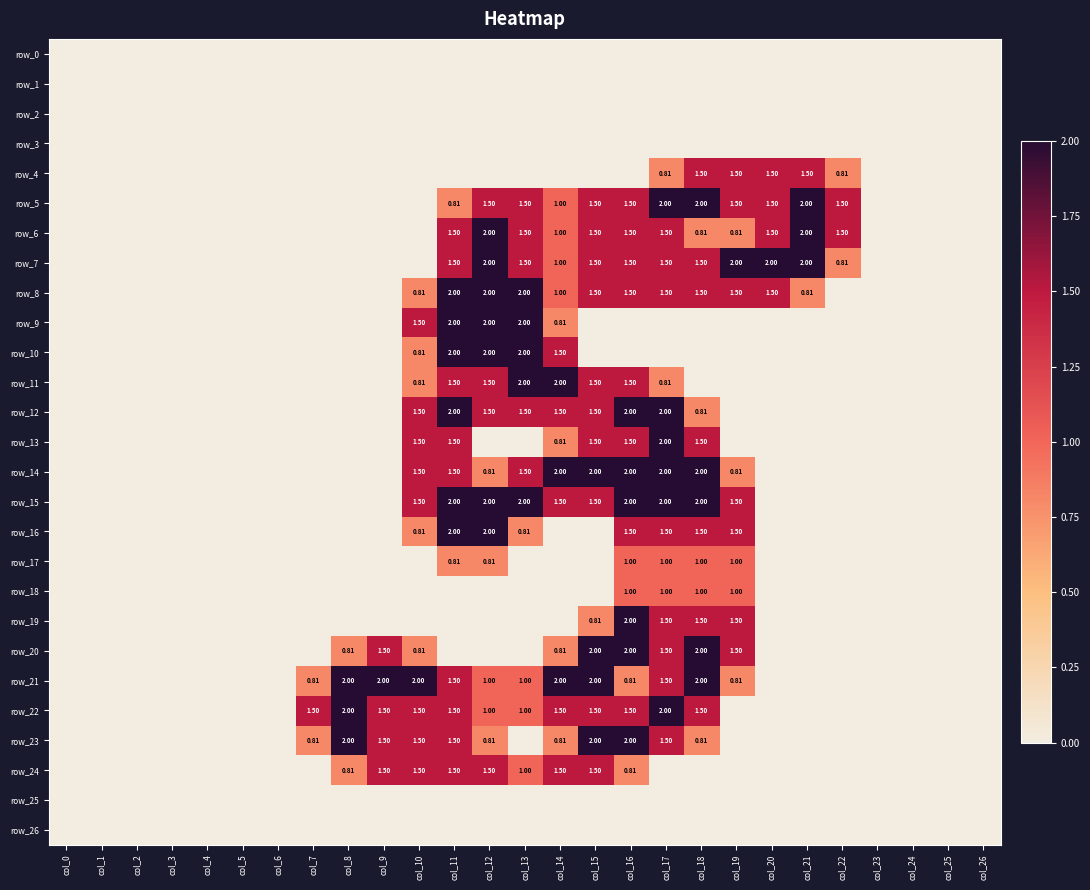

Reading left to right, list all the values displayed in this chart.

row_0: col_0=0.0	col_1=0.0	col_2=0.0	col_3=0.0	col_4=0.0	col_5=0.0	col_6=0.0	col_7=0.0	col_8=0.0	col_9=0.0	col_10=0.0	col_11=0.0	col_12=0.0	col_13=0.0	col_14=0.0	col_15=0.0	col_16=0.0	col_17=0.0	col_18=0.0	col_19=0.0	col_20=0.0	col_21=0.0	col_22=0.0	col_23=0.0	col_24=0.0	col_25=0.0	col_26=0.0
row_1: col_0=0.0	col_1=0.0	col_2=0.0	col_3=0.0	col_4=0.0	col_5=0.0	col_6=0.0	col_7=0.0	col_8=0.0	col_9=0.0	col_10=0.0	col_11=0.0	col_12=0.0	col_13=0.0	col_14=0.0	col_15=0.0	col_16=0.0	col_17=0.0	col_18=0.0	col_19=0.0	col_20=0.0	col_21=0.0	col_22=0.0	col_23=0.0	col_24=0.0	col_25=0.0	col_26=0.0
row_2: col_0=0.0	col_1=0.0	col_2=0.0	col_3=0.0	col_4=0.0	col_5=0.0	col_6=0.0	col_7=0.0	col_8=0.0	col_9=0.0	col_10=0.0	col_11=0.0	col_12=0.0	col_13=0.0	col_14=0.0	col_15=0.0	col_16=0.0	col_17=0.0	col_18=0.0	col_19=0.0	col_20=0.0	col_21=0.0	col_22=0.0	col_23=0.0	col_24=0.0	col_25=0.0	col_26=0.0
row_3: col_0=0.0	col_1=0.0	col_2=0.0	col_3=0.0	col_4=0.0	col_5=0.0	col_6=0.0	col_7=0.0	col_8=0.0	col_9=0.0	col_10=0.0	col_11=0.0	col_12=0.0	col_13=0.0	col_14=0.0	col_15=0.0	col_16=0.0	col_17=0.0	col_18=0.0	col_19=0.0	col_20=0.0	col_21=0.0	col_22=0.0	col_23=0.0	col_24=0.0	col_25=0.0	col_26=0.0
row_4: col_0=0.0	col_1=0.0	col_2=0.0	col_3=0.0	col_4=0.0	col_5=0.0	col_6=0.0	col_7=0.0	col_8=0.0	col_9=0.0	col_10=0.0	col_11=0.0	col_12=0.0	col_13=0.0	col_14=0.0	col_15=0.0	col_16=0.0	col_17=0.8	col_18=1.5	col_19=1.5	col_20=1.5	col_21=1.5	col_22=0.8	col_23=0.0	col_24=0.0	col_25=0.0	col_26=0.0
row_5: col_0=0.0	col_1=0.0	col_2=0.0	col_3=0.0	col_4=0.0	col_5=0.0	col_6=0.0	col_7=0.0	col_8=0.0	col_9=0.0	col_10=0.0	col_11=0.8	col_12=1.5	col_13=1.5	col_14=1.0	col_15=1.5	col_16=1.5	col_17=2.0	col_18=2.0	col_19=1.5	col_20=1.5	col_21=2.0	col_22=1.5	col_23=0.0	col_24=0.0	col_25=0.0	col_26=0.0
row_6: col_0=0.0	col_1=0.0	col_2=0.0	col_3=0.0	col_4=0.0	col_5=0.0	col_6=0.0	col_7=0.0	col_8=0.0	col_9=0.0	col_10=0.0	col_11=1.5	col_12=2.0	col_13=1.5	col_14=1.0	col_15=1.5	col_16=1.5	col_17=1.5	col_18=0.8	col_19=0.8	col_20=1.5	col_21=2.0	col_22=1.5	col_23=0.0	col_24=0.0	col_25=0.0	col_26=0.0
row_7: col_0=0.0	col_1=0.0	col_2=0.0	col_3=0.0	col_4=0.0	col_5=0.0	col_6=0.0	col_7=0.0	col_8=0.0	col_9=0.0	col_10=0.0	col_11=1.5	col_12=2.0	col_13=1.5	col_14=1.0	col_15=1.5	col_16=1.5	col_17=1.5	col_18=1.5	col_19=2.0	col_20=2.0	col_21=2.0	col_22=0.8	col_23=0.0	col_24=0.0	col_25=0.0	col_26=0.0
row_8: col_0=0.0	col_1=0.0	col_2=0.0	col_3=0.0	col_4=0.0	col_5=0.0	col_6=0.0	col_7=0.0	col_8=0.0	col_9=0.0	col_10=0.8	col_11=2.0	col_12=2.0	col_13=2.0	col_14=1.0	col_15=1.5	col_16=1.5	col_17=1.5	col_18=1.5	col_19=1.5	col_20=1.5	col_21=0.8	col_22=0.0	col_23=0.0	col_24=0.0	col_25=0.0	col_26=0.0
row_9: col_0=0.0	col_1=0.0	col_2=0.0	col_3=0.0	col_4=0.0	col_5=0.0	col_6=0.0	col_7=0.0	col_8=0.0	col_9=0.0	col_10=1.5	col_11=2.0	col_12=2.0	col_13=2.0	col_14=0.8	col_15=0.0	col_16=0.0	col_17=0.0	col_18=0.0	col_19=0.0	col_20=0.0	col_21=0.0	col_22=0.0	col_23=0.0	col_24=0.0	col_25=0.0	col_26=0.0
row_10: col_0=0.0	col_1=0.0	col_2=0.0	col_3=0.0	col_4=0.0	col_5=0.0	col_6=0.0	col_7=0.0	col_8=0.0	col_9=0.0	col_10=0.8	col_11=2.0	col_12=2.0	col_13=2.0	col_14=1.5	col_15=0.0	col_16=0.0	col_17=0.0	col_18=0.0	col_19=0.0	col_20=0.0	col_21=0.0	col_22=0.0	col_23=0.0	col_24=0.0	col_25=0.0	col_26=0.0
row_11: col_0=0.0	col_1=0.0	col_2=0.0	col_3=0.0	col_4=0.0	col_5=0.0	col_6=0.0	col_7=0.0	col_8=0.0	col_9=0.0	col_10=0.8	col_11=1.5	col_12=1.5	col_13=2.0	col_14=2.0	col_15=1.5	col_16=1.5	col_17=0.8	col_18=0.0	col_19=0.0	col_20=0.0	col_21=0.0	col_22=0.0	col_23=0.0	col_24=0.0	col_25=0.0	col_26=0.0
row_12: col_0=0.0	col_1=0.0	col_2=0.0	col_3=0.0	col_4=0.0	col_5=0.0	col_6=0.0	col_7=0.0	col_8=0.0	col_9=0.0	col_10=1.5	col_11=2.0	col_12=1.5	col_13=1.5	col_14=1.5	col_15=1.5	col_16=2.0	col_17=2.0	col_18=0.8	col_19=0.0	col_20=0.0	col_21=0.0	col_22=0.0	col_23=0.0	col_24=0.0	col_25=0.0	col_26=0.0
row_13: col_0=0.0	col_1=0.0	col_2=0.0	col_3=0.0	col_4=0.0	col_5=0.0	col_6=0.0	col_7=0.0	col_8=0.0	col_9=0.0	col_10=1.5	col_11=1.5	col_12=0.0	col_13=0.0	col_14=0.8	col_15=1.5	col_16=1.5	col_17=2.0	col_18=1.5	col_19=0.0	col_20=0.0	col_21=0.0	col_22=0.0	col_23=0.0	col_24=0.0	col_25=0.0	col_26=0.0
row_14: col_0=0.0	col_1=0.0	col_2=0.0	col_3=0.0	col_4=0.0	col_5=0.0	col_6=0.0	col_7=0.0	col_8=0.0	col_9=0.0	col_10=1.5	col_11=1.5	col_12=0.8	col_13=1.5	col_14=2.0	col_15=2.0	col_16=2.0	col_17=2.0	col_18=2.0	col_19=0.8	col_20=0.0	col_21=0.0	col_22=0.0	col_23=0.0	col_24=0.0	col_25=0.0	col_26=0.0
row_15: col_0=0.0	col_1=0.0	col_2=0.0	col_3=0.0	col_4=0.0	col_5=0.0	col_6=0.0	col_7=0.0	col_8=0.0	col_9=0.0	col_10=1.5	col_11=2.0	col_12=2.0	col_13=2.0	col_14=1.5	col_15=1.5	col_16=2.0	col_17=2.0	col_18=2.0	col_19=1.5	col_20=0.0	col_21=0.0	col_22=0.0	col_23=0.0	col_24=0.0	col_25=0.0	col_26=0.0
row_16: col_0=0.0	col_1=0.0	col_2=0.0	col_3=0.0	col_4=0.0	col_5=0.0	col_6=0.0	col_7=0.0	col_8=0.0	col_9=0.0	col_10=0.8	col_11=2.0	col_12=2.0	col_13=0.8	col_14=0.0	col_15=0.0	col_16=1.5	col_17=1.5	col_18=1.5	col_19=1.5	col_20=0.0	col_21=0.0	col_22=0.0	col_23=0.0	col_24=0.0	col_25=0.0	col_26=0.0
row_17: col_0=0.0	col_1=0.0	col_2=0.0	col_3=0.0	col_4=0.0	col_5=0.0	col_6=0.0	col_7=0.0	col_8=0.0	col_9=0.0	col_10=0.0	col_11=0.8	col_12=0.8	col_13=0.0	col_14=0.0	col_15=0.0	col_16=1.0	col_17=1.0	col_18=1.0	col_19=1.0	col_20=0.0	col_21=0.0	col_22=0.0	col_23=0.0	col_24=0.0	col_25=0.0	col_26=0.0
row_18: col_0=0.0	col_1=0.0	col_2=0.0	col_3=0.0	col_4=0.0	col_5=0.0	col_6=0.0	col_7=0.0	col_8=0.0	col_9=0.0	col_10=0.0	col_11=0.0	col_12=0.0	col_13=0.0	col_14=0.0	col_15=0.0	col_16=1.0	col_17=1.0	col_18=1.0	col_19=1.0	col_20=0.0	col_21=0.0	col_22=0.0	col_23=0.0	col_24=0.0	col_25=0.0	col_26=0.0
row_19: col_0=0.0	col_1=0.0	col_2=0.0	col_3=0.0	col_4=0.0	col_5=0.0	col_6=0.0	col_7=0.0	col_8=0.0	col_9=0.0	col_10=0.0	col_11=0.0	col_12=0.0	col_13=0.0	col_14=0.0	col_15=0.8	col_16=2.0	col_17=1.5	col_18=1.5	col_19=1.5	col_20=0.0	col_21=0.0	col_22=0.0	col_23=0.0	col_24=0.0	col_25=0.0	col_26=0.0
row_20: col_0=0.0	col_1=0.0	col_2=0.0	col_3=0.0	col_4=0.0	col_5=0.0	col_6=0.0	col_7=0.0	col_8=0.8	col_9=1.5	col_10=0.8	col_11=0.0	col_12=0.0	col_13=0.0	col_14=0.8	col_15=2.0	col_16=2.0	col_17=1.5	col_18=2.0	col_19=1.5	col_20=0.0	col_21=0.0	col_22=0.0	col_23=0.0	col_24=0.0	col_25=0.0	col_26=0.0
row_21: col_0=0.0	col_1=0.0	col_2=0.0	col_3=0.0	col_4=0.0	col_5=0.0	col_6=0.0	col_7=0.8	col_8=2.0	col_9=2.0	col_10=2.0	col_11=1.5	col_12=1.0	col_13=1.0	col_14=2.0	col_15=2.0	col_16=0.8	col_17=1.5	col_18=2.0	col_19=0.8	col_20=0.0	col_21=0.0	col_22=0.0	col_23=0.0	col_24=0.0	col_25=0.0	col_26=0.0
row_22: col_0=0.0	col_1=0.0	col_2=0.0	col_3=0.0	col_4=0.0	col_5=0.0	col_6=0.0	col_7=1.5	col_8=2.0	col_9=1.5	col_10=1.5	col_11=1.5	col_12=1.0	col_13=1.0	col_14=1.5	col_15=1.5	col_16=1.5	col_17=2.0	col_18=1.5	col_19=0.0	col_20=0.0	col_21=0.0	col_22=0.0	col_23=0.0	col_24=0.0	col_25=0.0	col_26=0.0
row_23: col_0=0.0	col_1=0.0	col_2=0.0	col_3=0.0	col_4=0.0	col_5=0.0	col_6=0.0	col_7=0.8	col_8=2.0	col_9=1.5	col_10=1.5	col_11=1.5	col_12=0.8	col_13=0.0	col_14=0.8	col_15=2.0	col_16=2.0	col_17=1.5	col_18=0.8	col_19=0.0	col_20=0.0	col_21=0.0	col_22=0.0	col_23=0.0	col_24=0.0	col_25=0.0	col_26=0.0
row_24: col_0=0.0	col_1=0.0	col_2=0.0	col_3=0.0	col_4=0.0	col_5=0.0	col_6=0.0	col_7=0.0	col_8=0.8	col_9=1.5	col_10=1.5	col_11=1.5	col_12=1.5	col_13=1.0	col_14=1.5	col_15=1.5	col_16=0.8	col_17=0.0	col_18=0.0	col_19=0.0	col_20=0.0	col_21=0.0	col_22=0.0	col_23=0.0	col_24=0.0	col_25=0.0	col_26=0.0
row_25: col_0=0.0	col_1=0.0	col_2=0.0	col_3=0.0	col_4=0.0	col_5=0.0	col_6=0.0	col_7=0.0	col_8=0.0	col_9=0.0	col_10=0.0	col_11=0.0	col_12=0.0	col_13=0.0	col_14=0.0	col_15=0.0	col_16=0.0	col_17=0.0	col_18=0.0	col_19=0.0	col_20=0.0	col_21=0.0	col_22=0.0	col_23=0.0	col_24=0.0	col_25=0.0	col_26=0.0
row_26: col_0=0.0	col_1=0.0	col_2=0.0	col_3=0.0	col_4=0.0	col_5=0.0	col_6=0.0	col_7=0.0	col_8=0.0	col_9=0.0	col_10=0.0	col_11=0.0	col_12=0.0	col_13=0.0	col_14=0.0	col_15=0.0	col_16=0.0	col_17=0.0	col_18=0.0	col_19=0.0	col_20=0.0	col_21=0.0	col_22=0.0	col_23=0.0	col_24=0.0	col_25=0.0	col_26=0.0